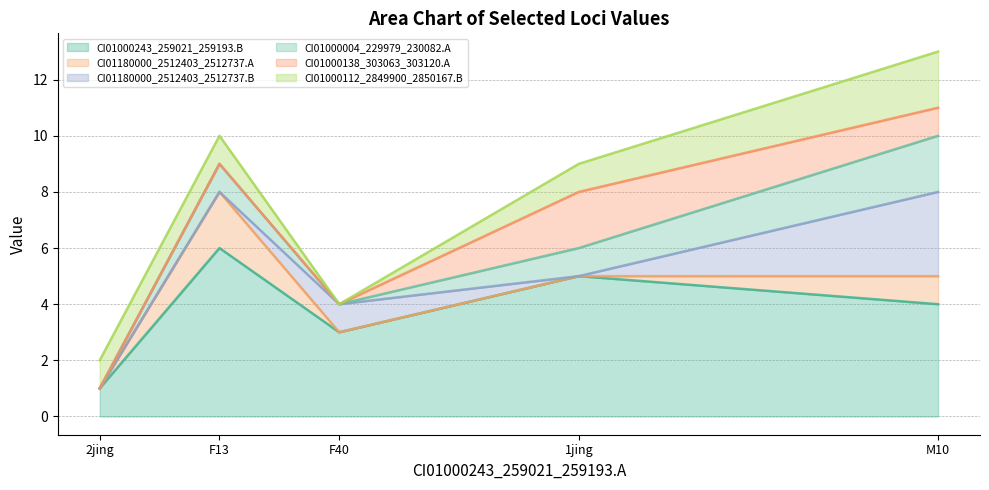

Between F40 and F13, which series saw the biggest shift?

CI01000243_259021_259193.B